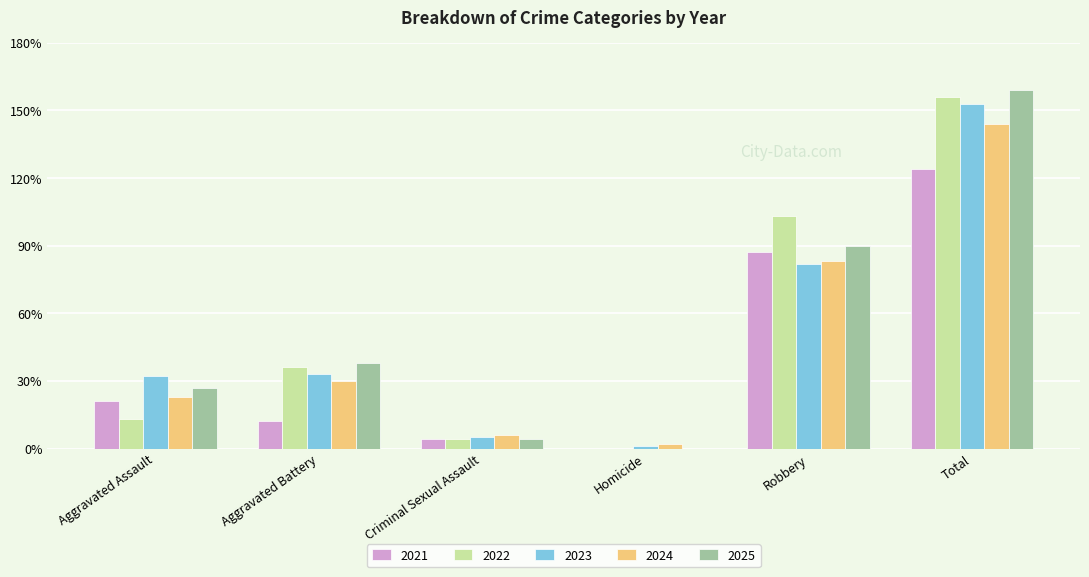

How many groups of bars are there?

6